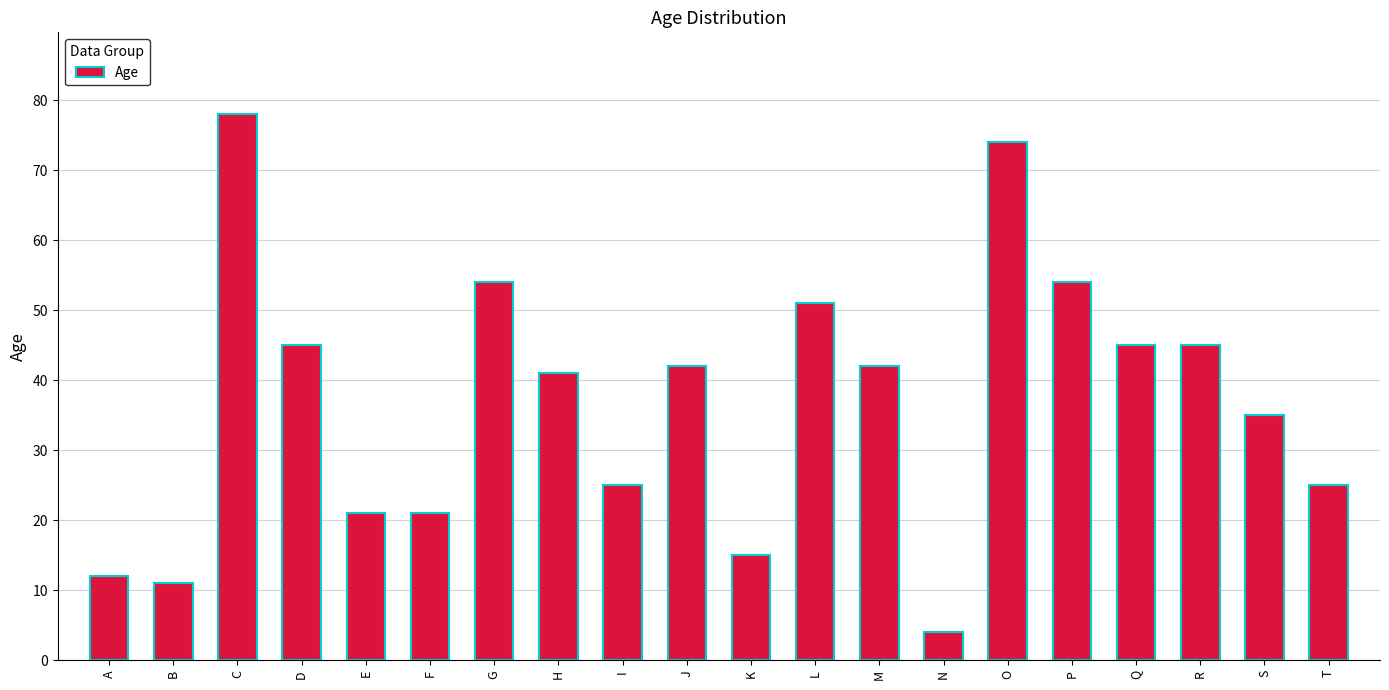

At which label does the data first exceed 42?

C